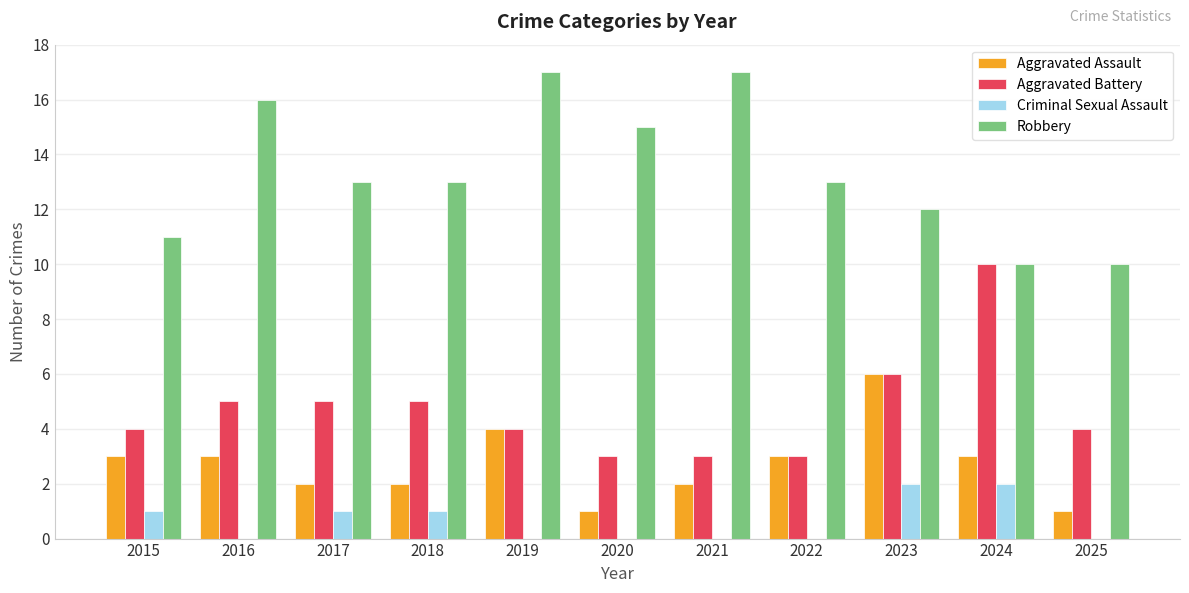

What is the approximate value of Criminal Sexual Assault at 2018?

1